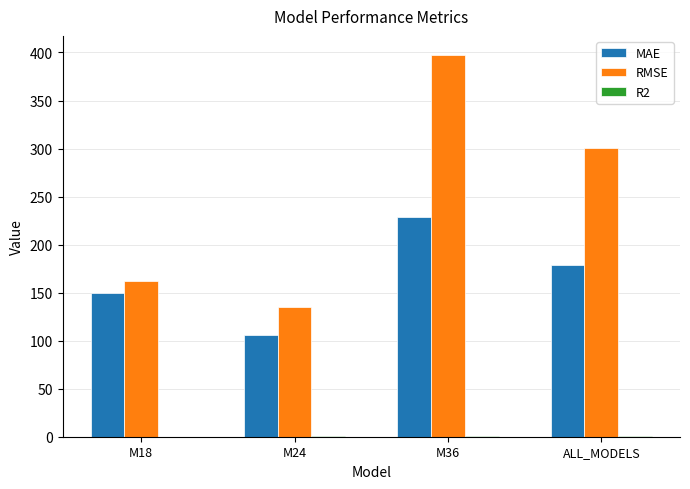

At which label is MAE closest to 167?

ALL_MODELS